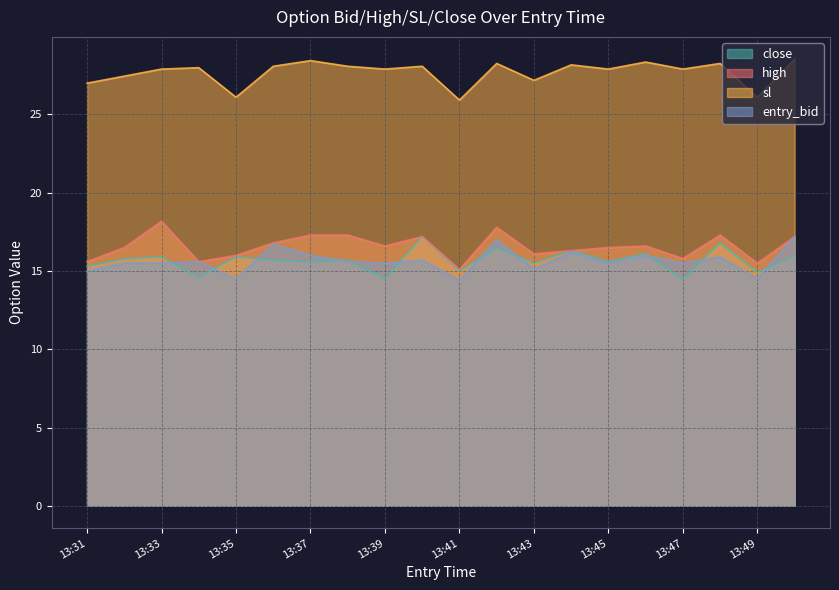

What is the minimum value shown in the chart?

14.4